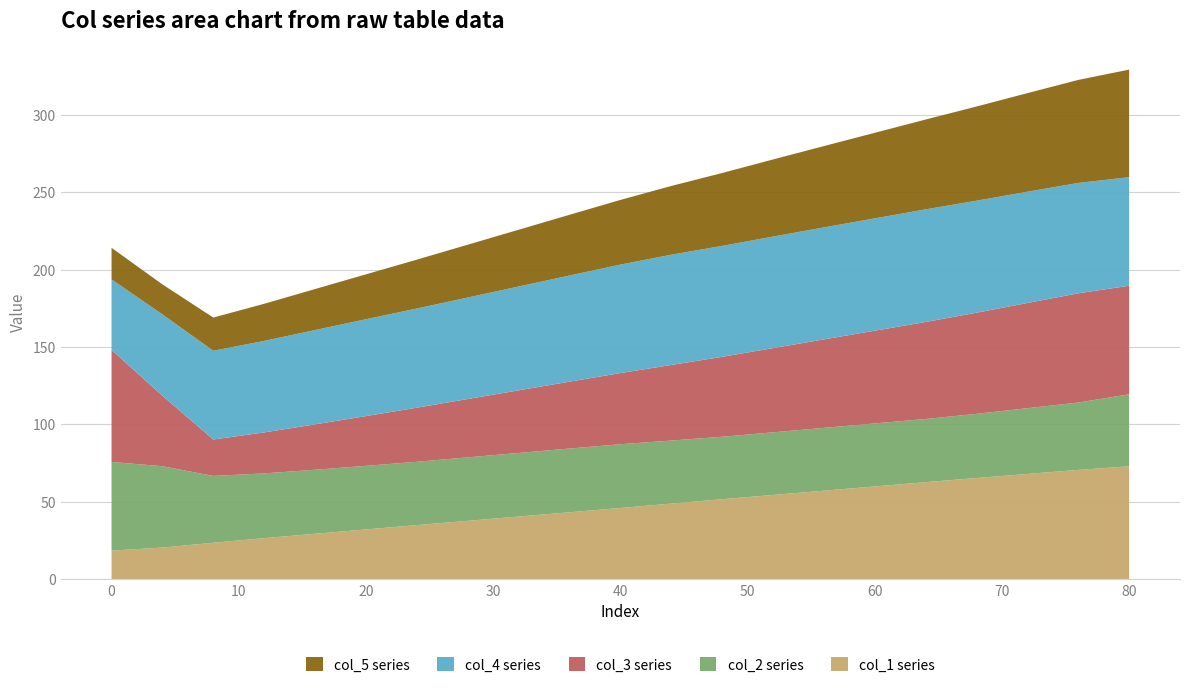

What is the maximum value for col_1 series?

72.9